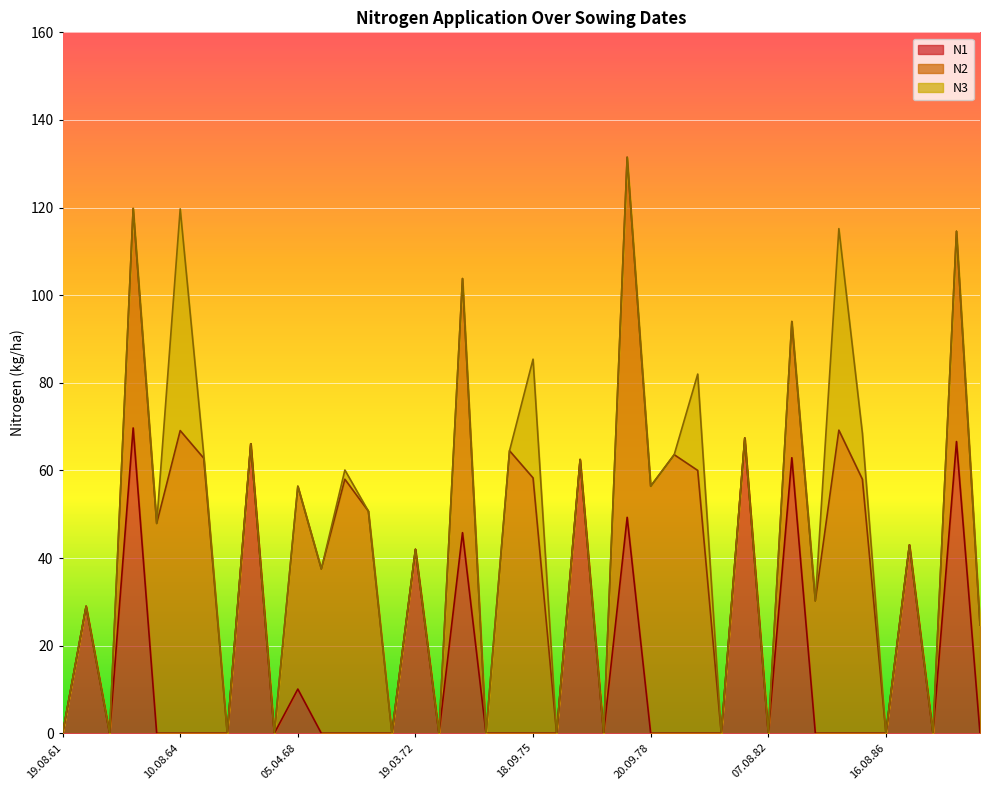

What are all the series names shown in the legend?

N1, N2, N3